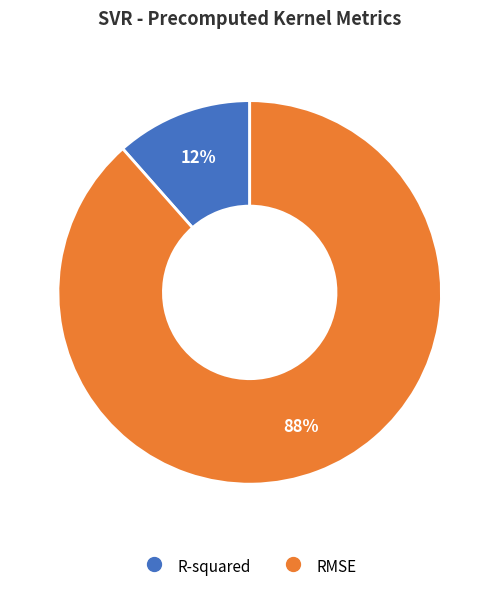

What percentage is the RMSE slice, to the nearest percent?

88%